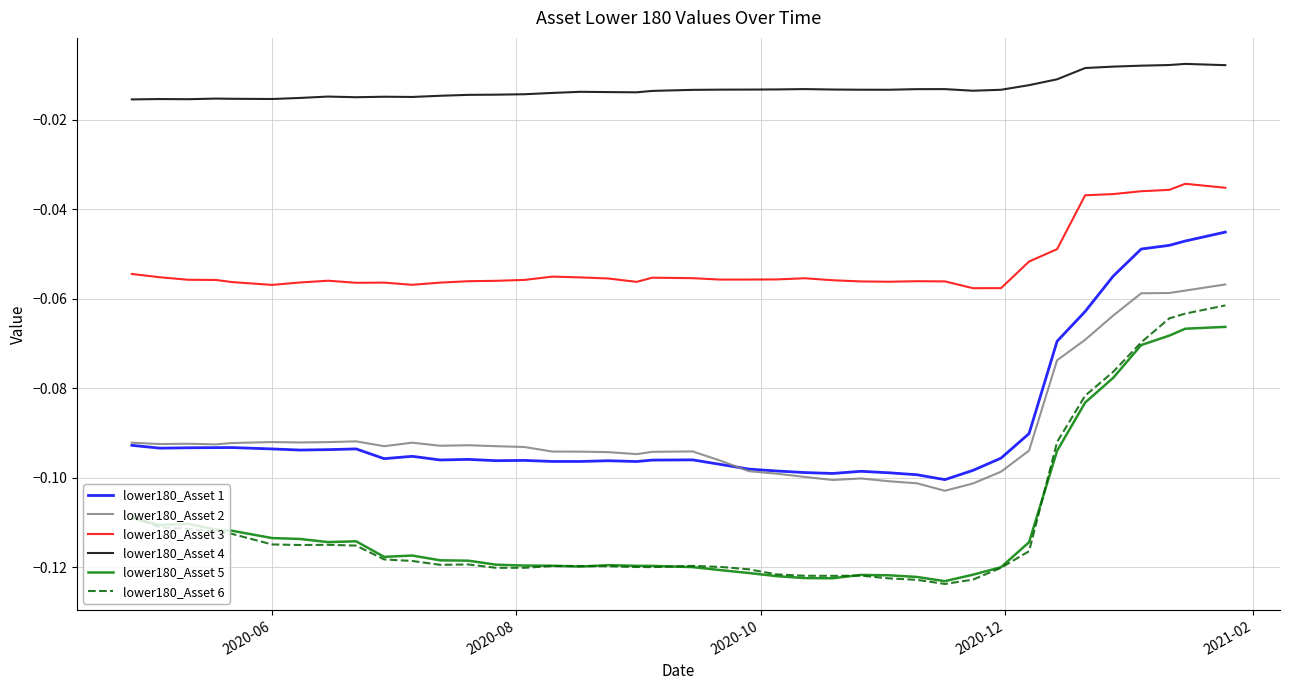

Which series has the largest total across all categories?

lower180_Asset 4